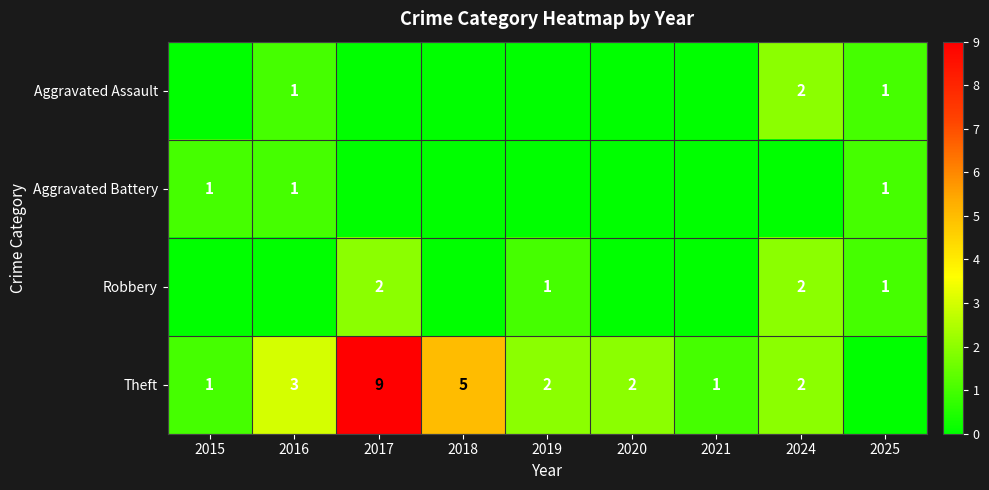

Which series has the largest total across all categories?

Theft